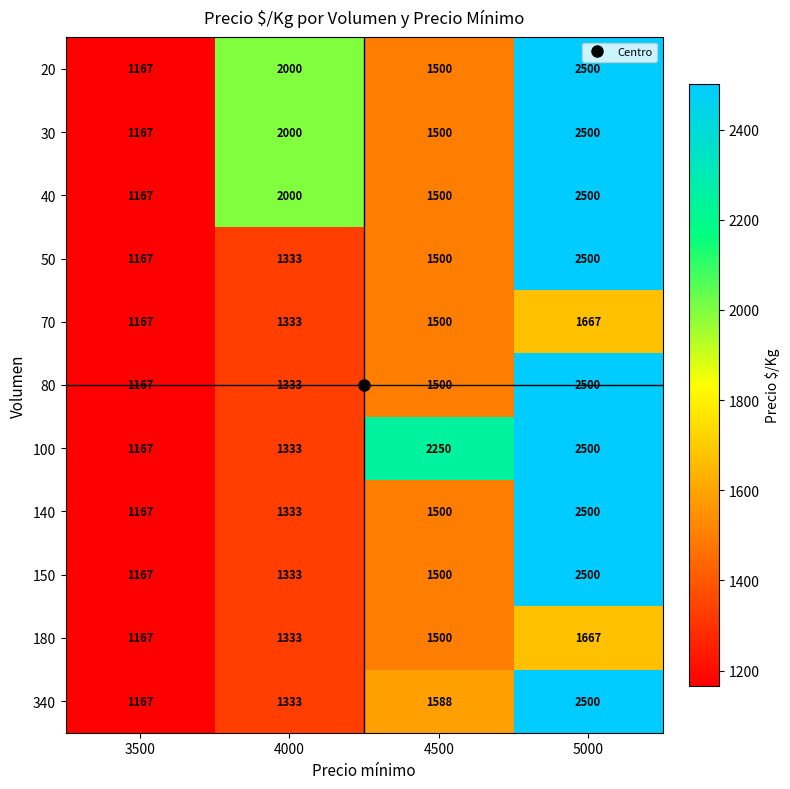

Rank the categories by 340 value from lowest to highest.

3500, 4000, 4500, 5000